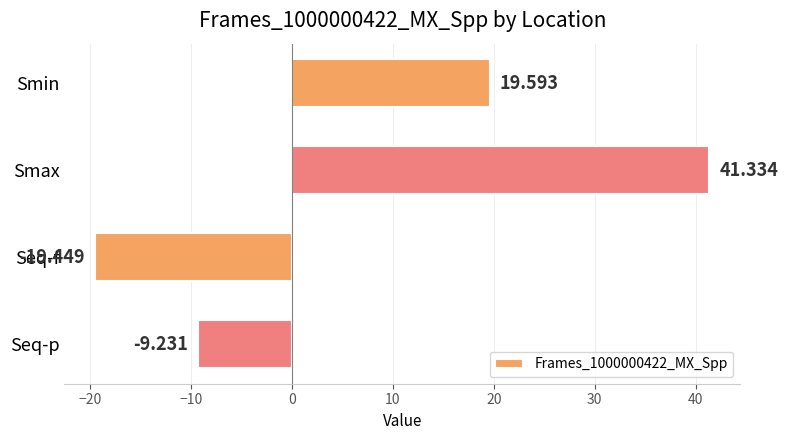

What is the label of the 2nd bar from the bottom?

Seq-f